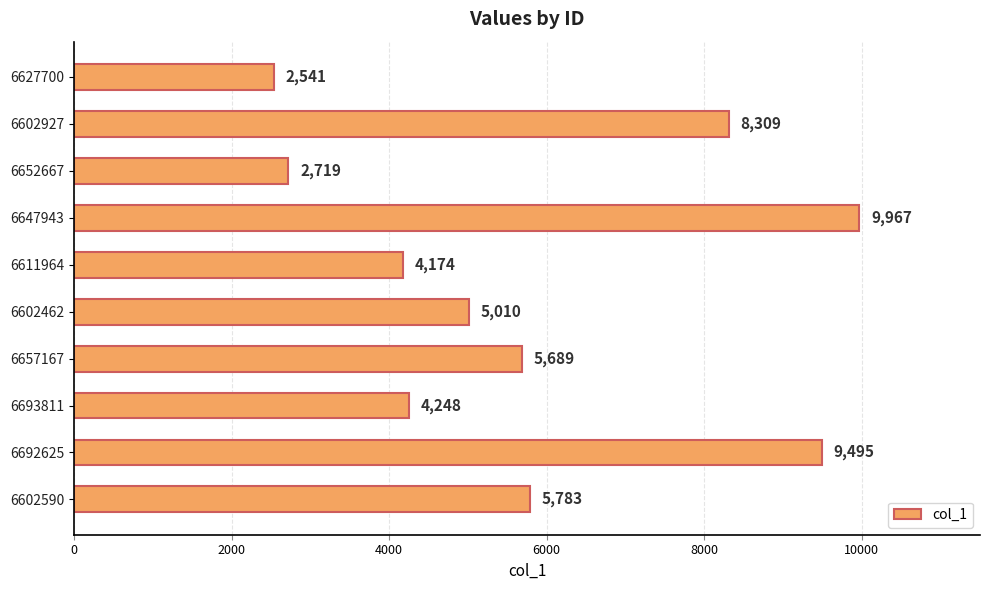

Does the chart contain stacked bars?

No